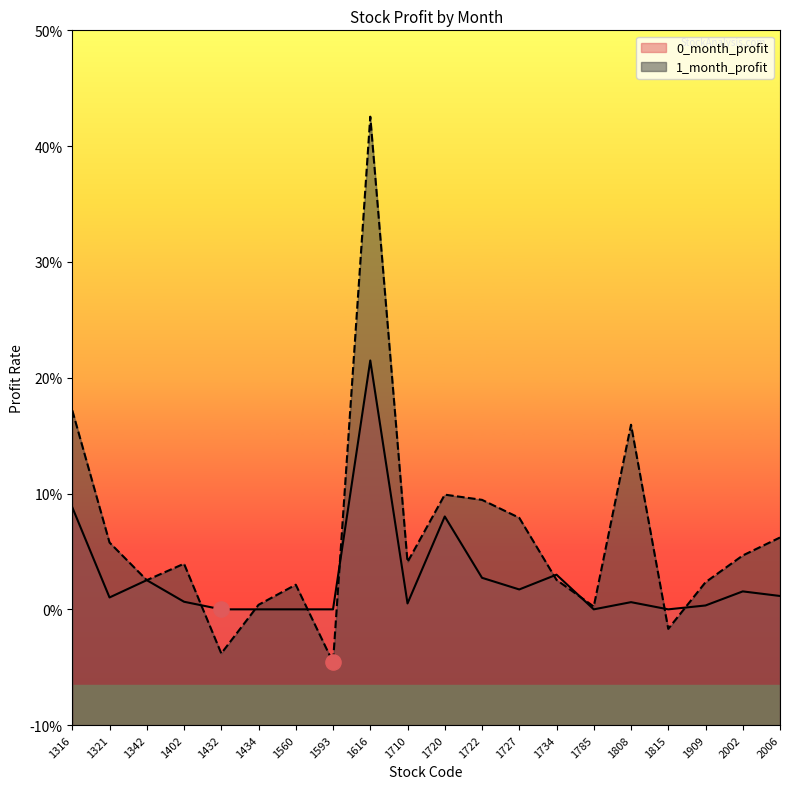

At how many categories does at least one series exceed 0?

17